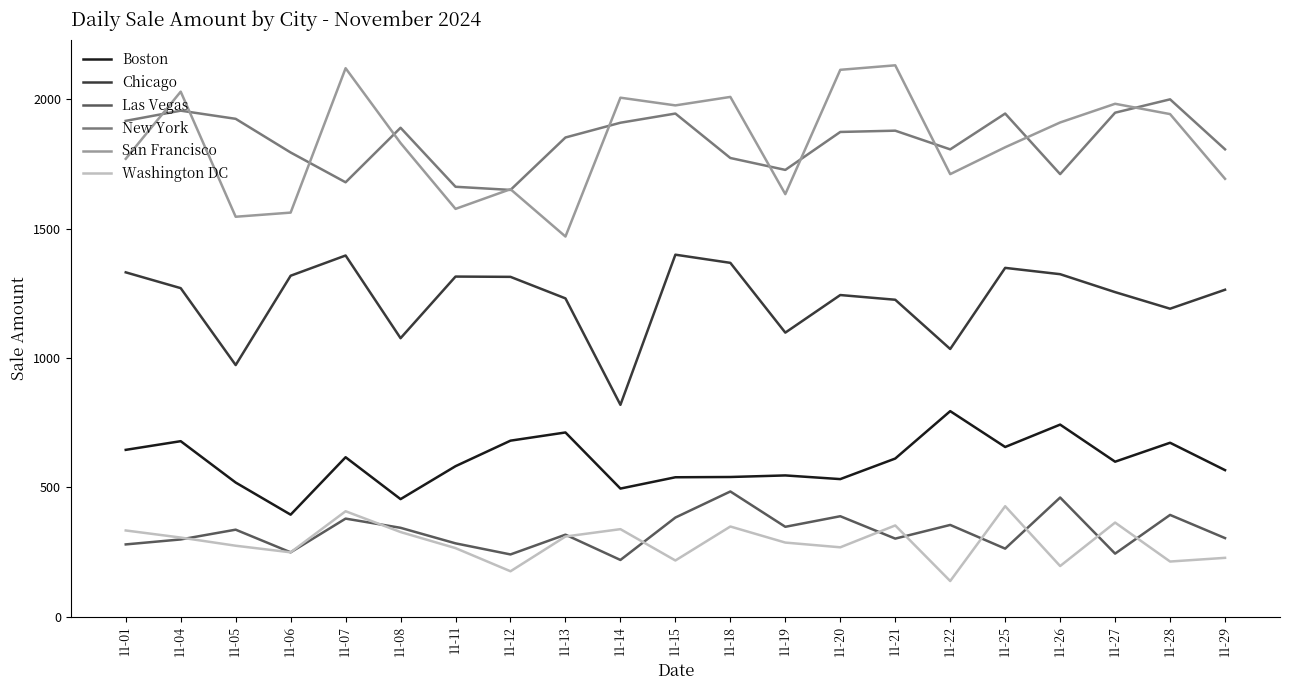

True or false: Las Vegas and San Francisco intersect in this chart.

False